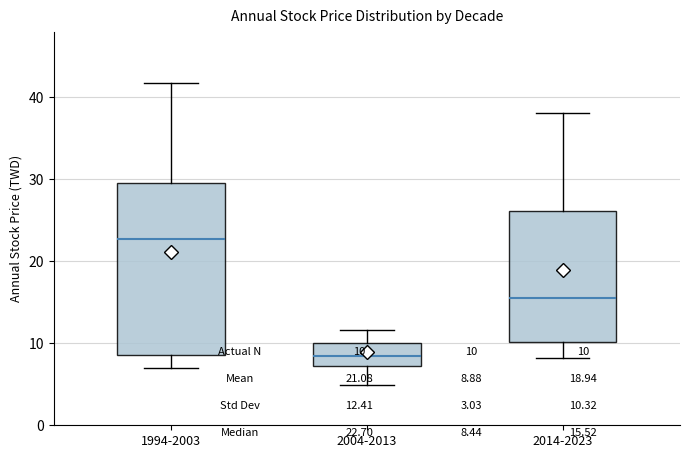

Reading left to right, transcribe this box plot: for each box, give where its median line is, the range the box spans, and where its two whiskers end, as read against the y-axis. The values are not printed on the chart, so give them approximately, as read against the axis.

1994-2003: median 23, box 9 to 30, whiskers 7 to 42
2004-2013: median 8, box 7 to 10, whiskers 5 to 12
2014-2023: median 16, box 10 to 26, whiskers 8 to 38